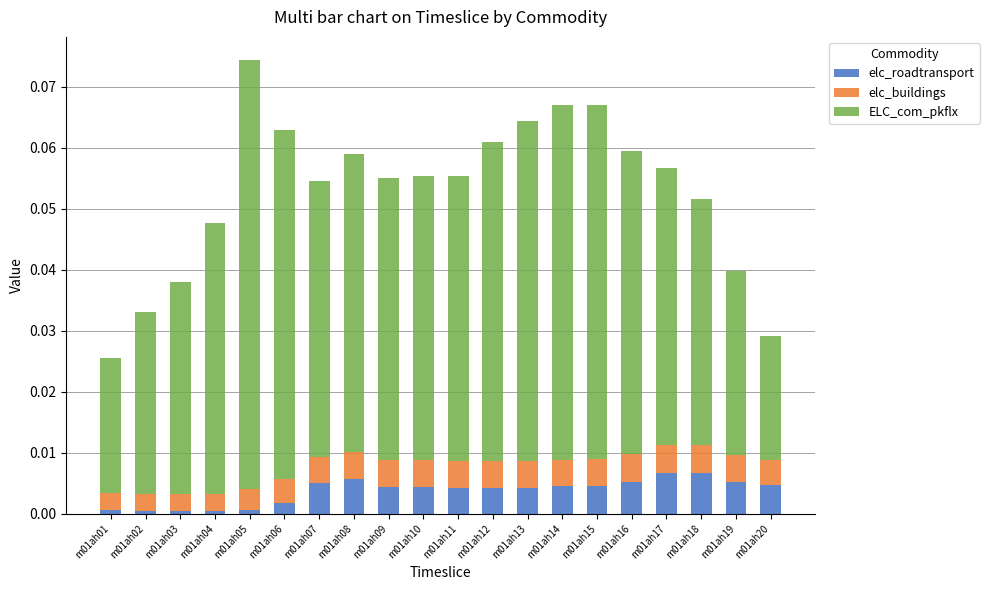

At which category is the sum across all series the highest?

m01ah05